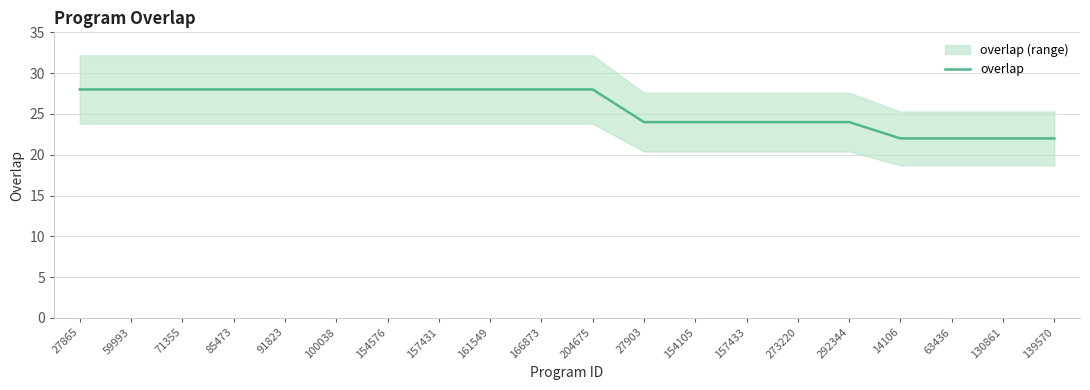

The value at 59993 is 28. True or false?

True